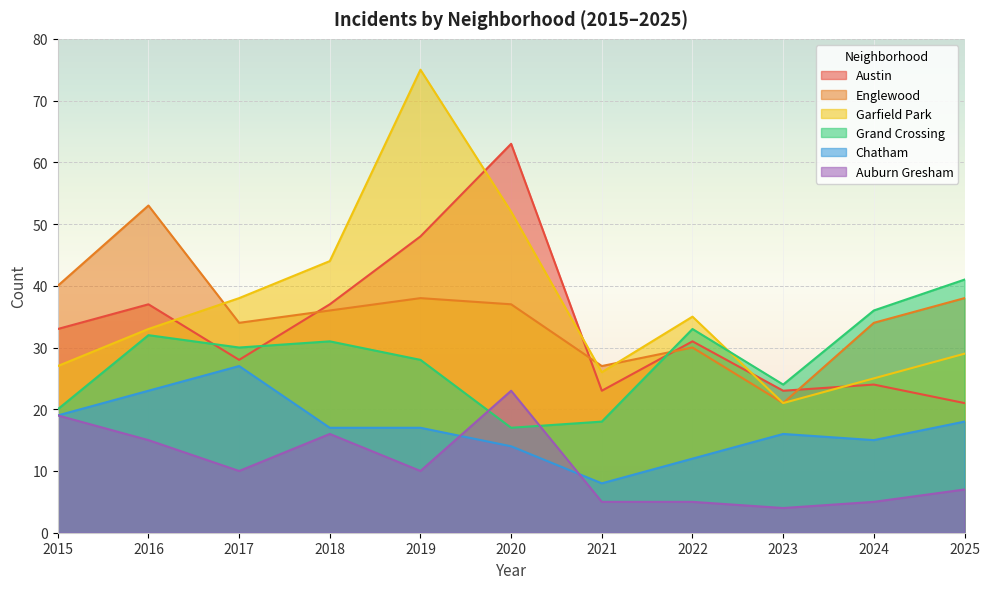

At which category is the sum across all series the highest?

2019